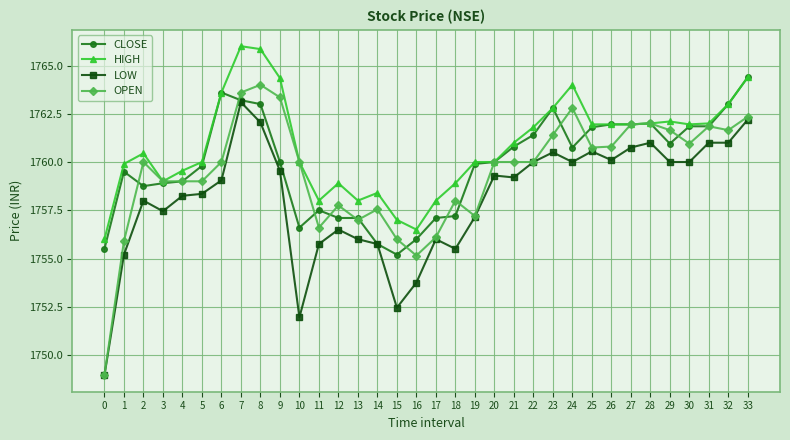

List the series in order of their peak value, highest first.

HIGH, CLOSE, OPEN, LOW